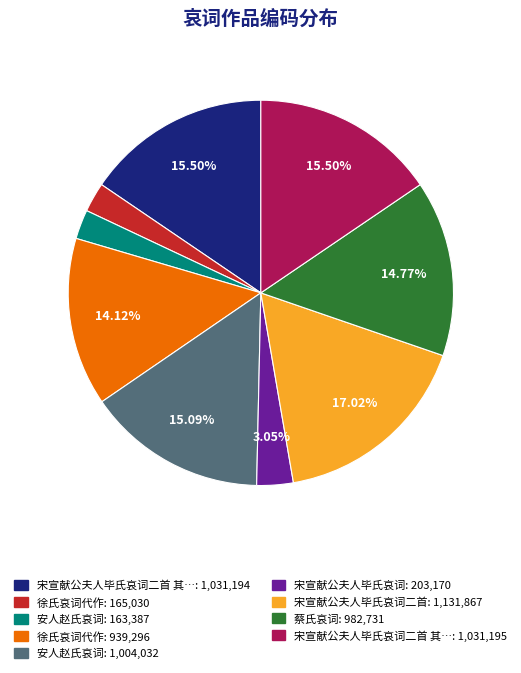

Is there any slice that represents more than half of the pie?

No